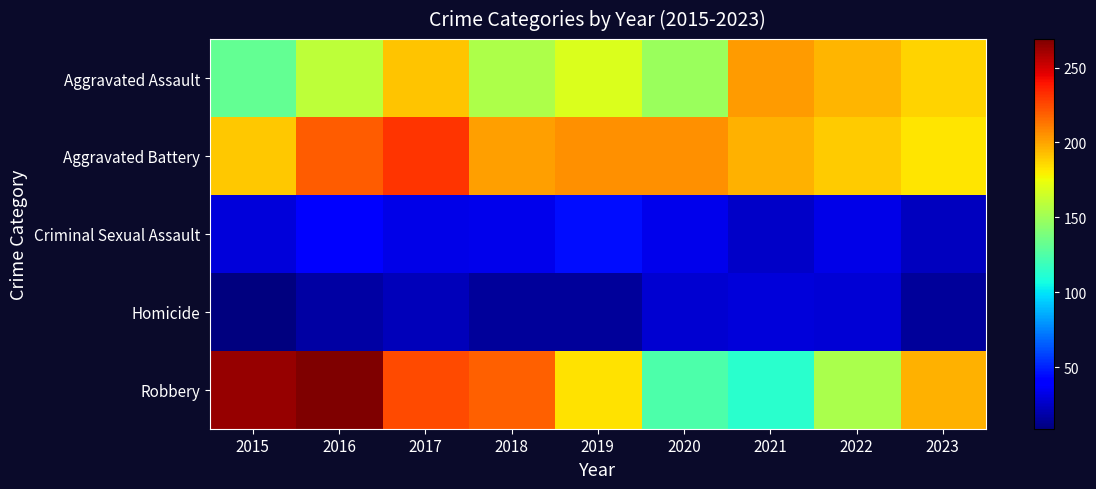

What is the spread (max minus min) of values at 2023?

180